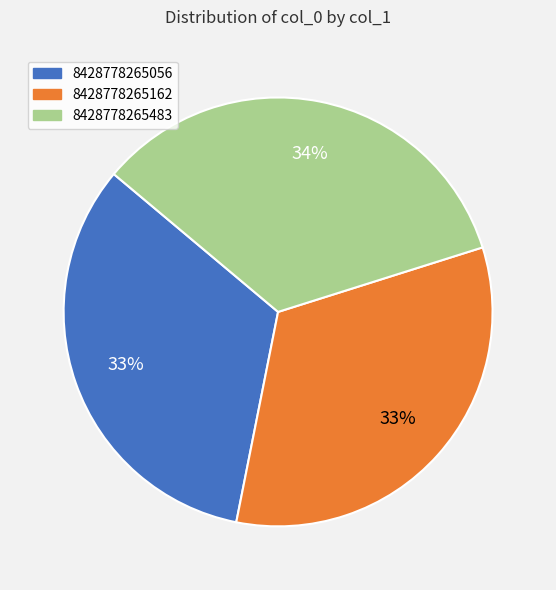

Does 8428778265056 account for over 50% of the chart?

No